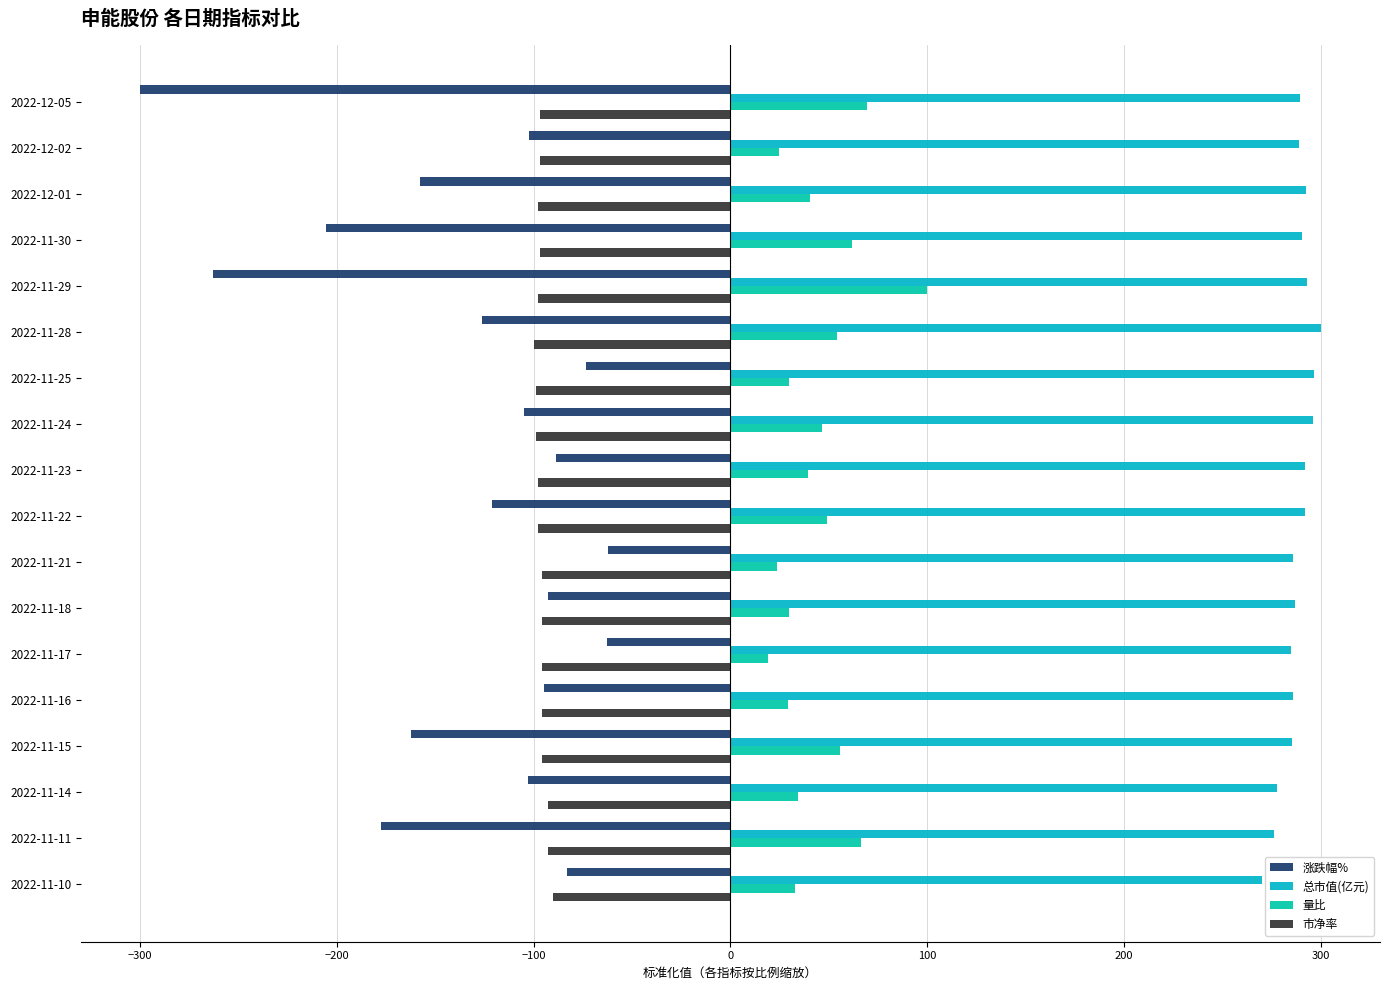

How many series are shown in this chart?

4